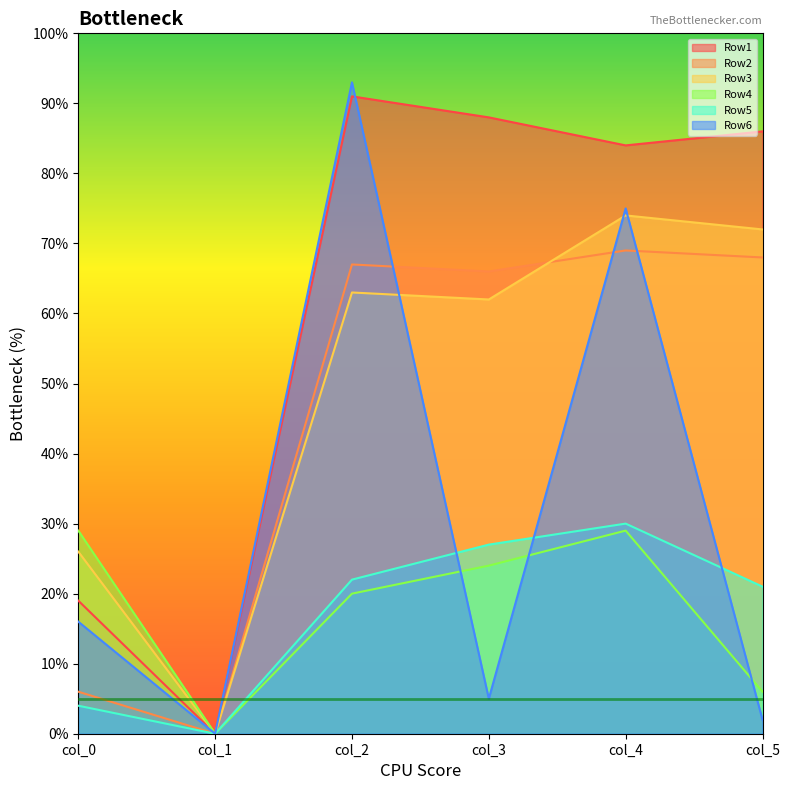

At which category is the sum across all series the highest?

col_4